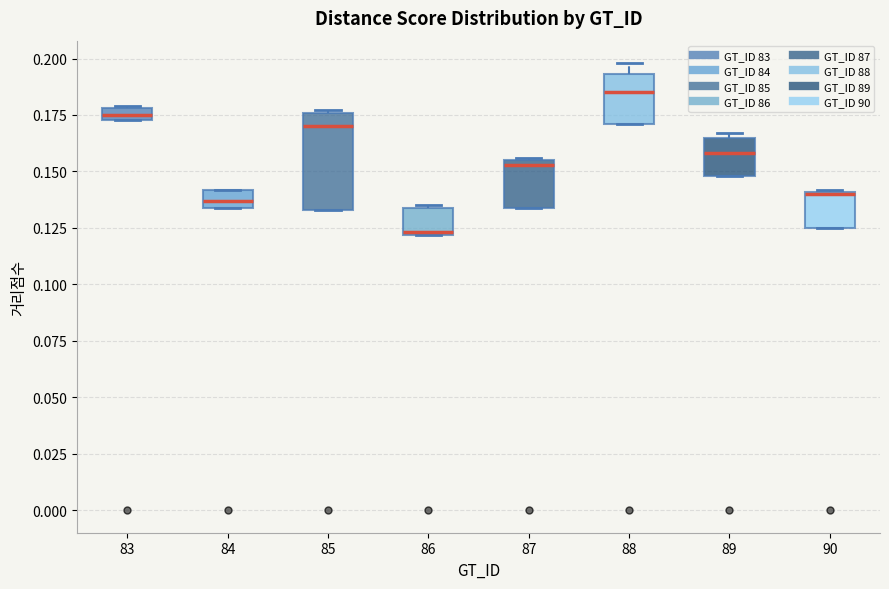

Which box has the lowest median line?

86